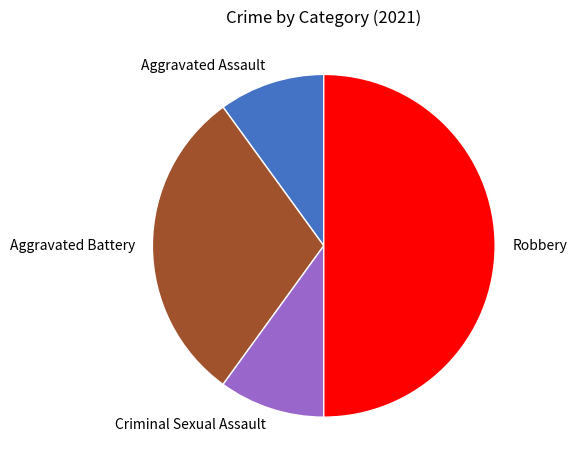

Which category has the biggest portion of the pie?

Robbery